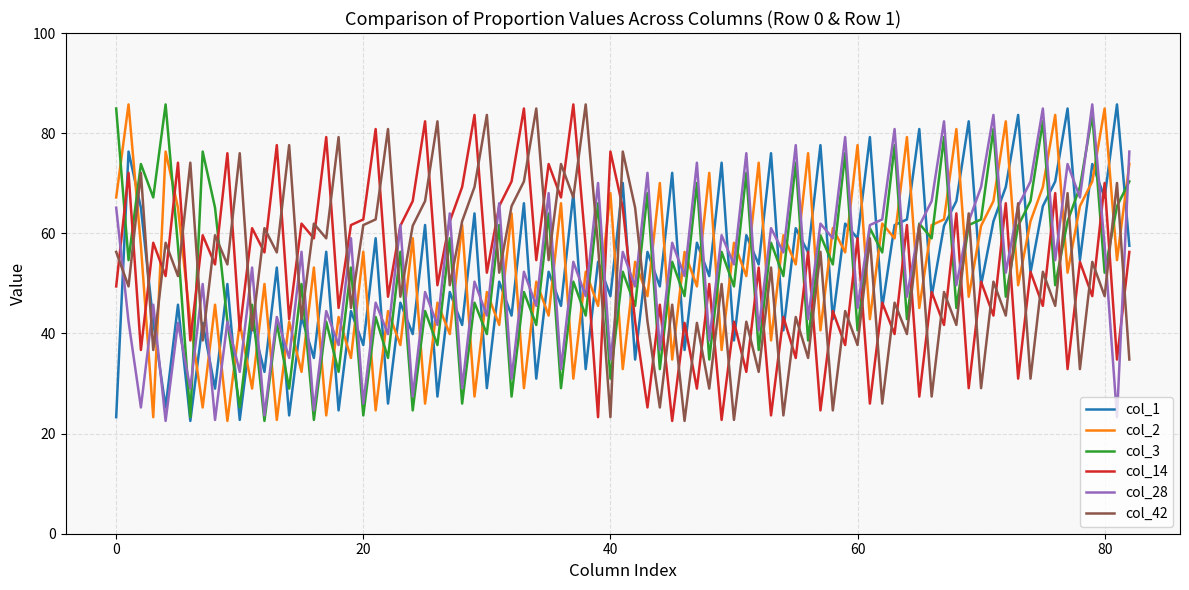

What is the minimum value shown in the chart?

22.5